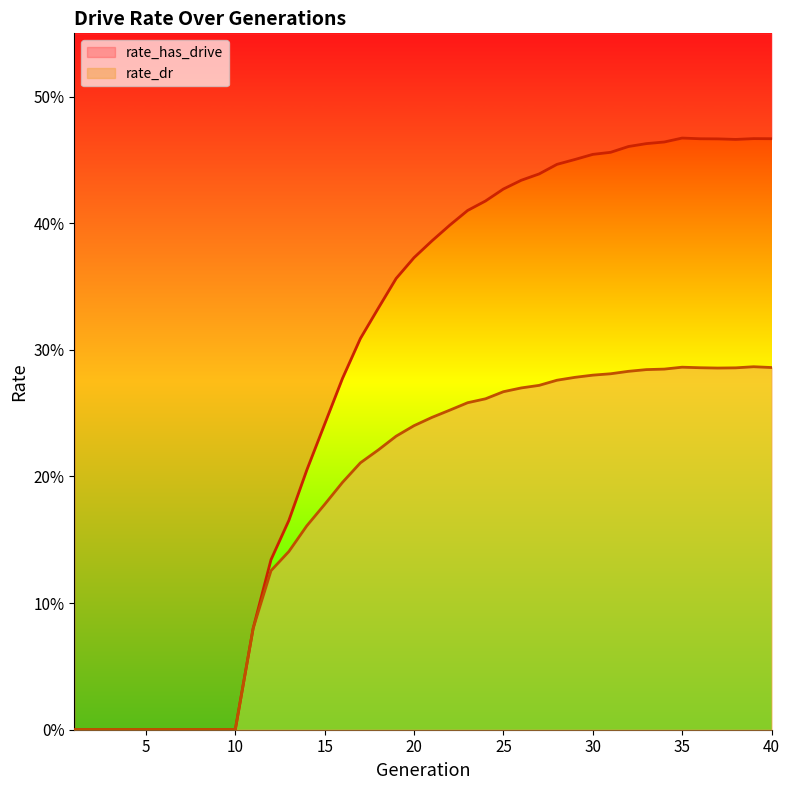

What are all the series names shown in the legend?

rate_dr, rate_has_drive